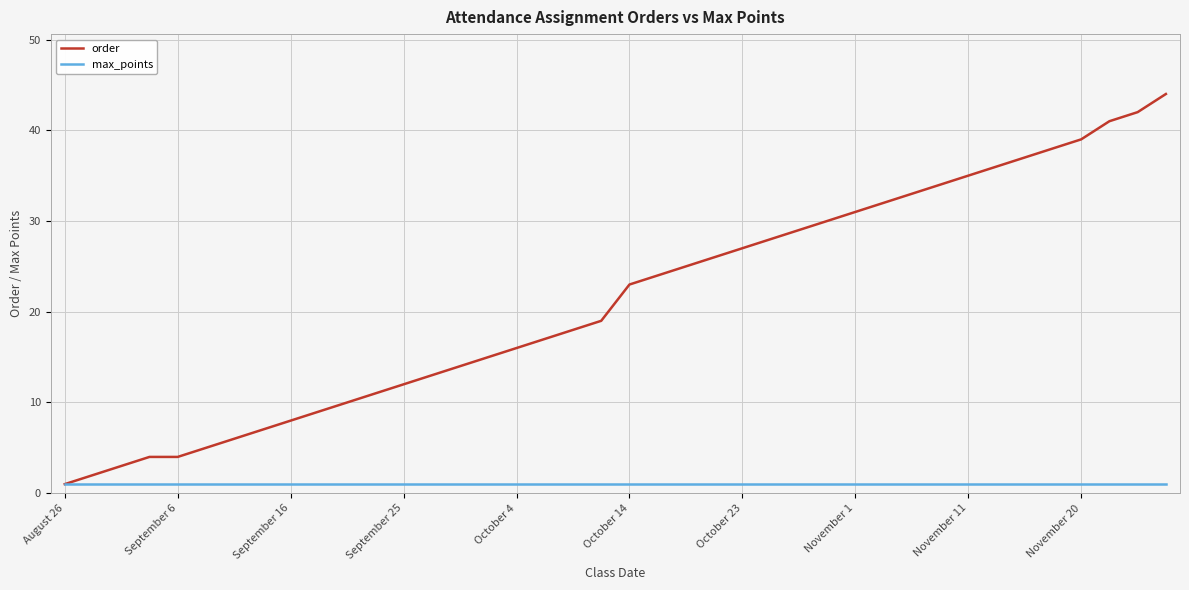

Which series has the largest range (max minus min)?

order